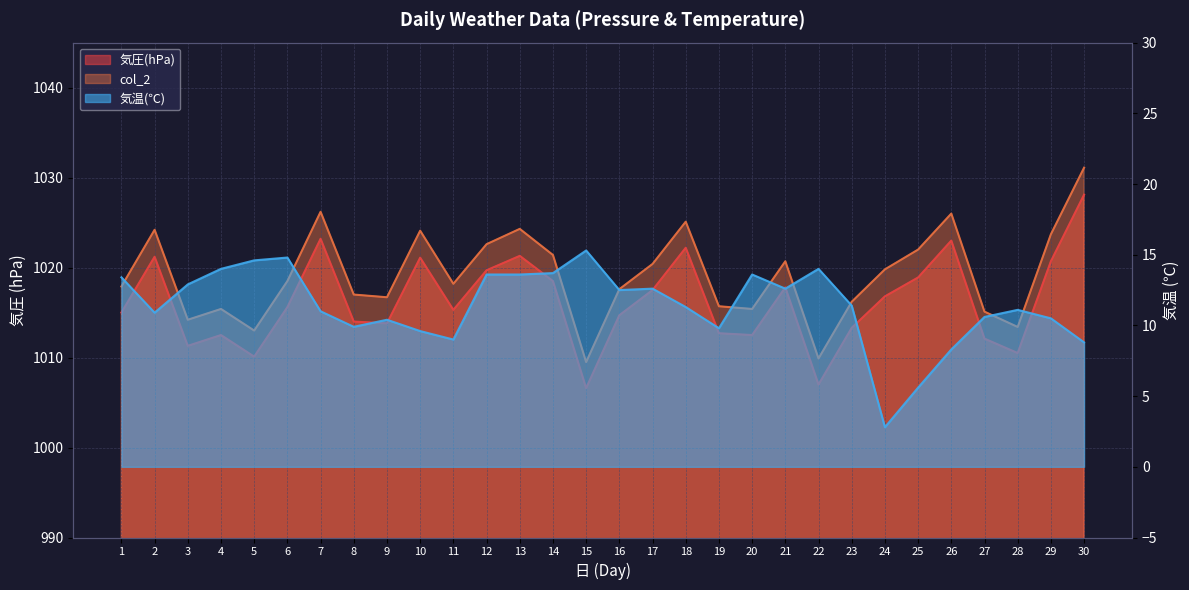

At which category is the sum across all series the highest?

30